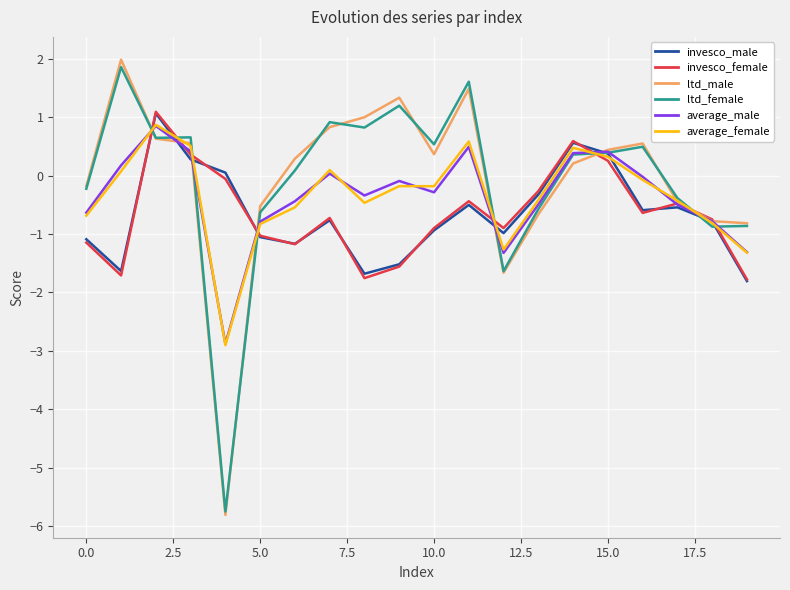

What is the greatest value displayed?

2.0